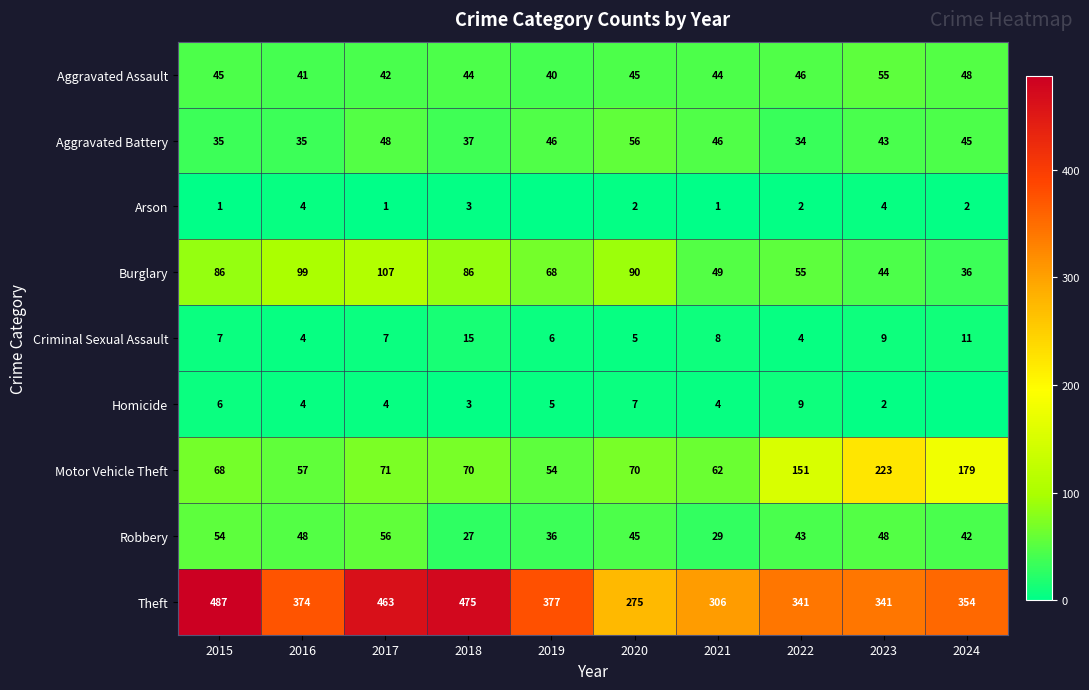

Where does the Robbery series first go above 45?

2015